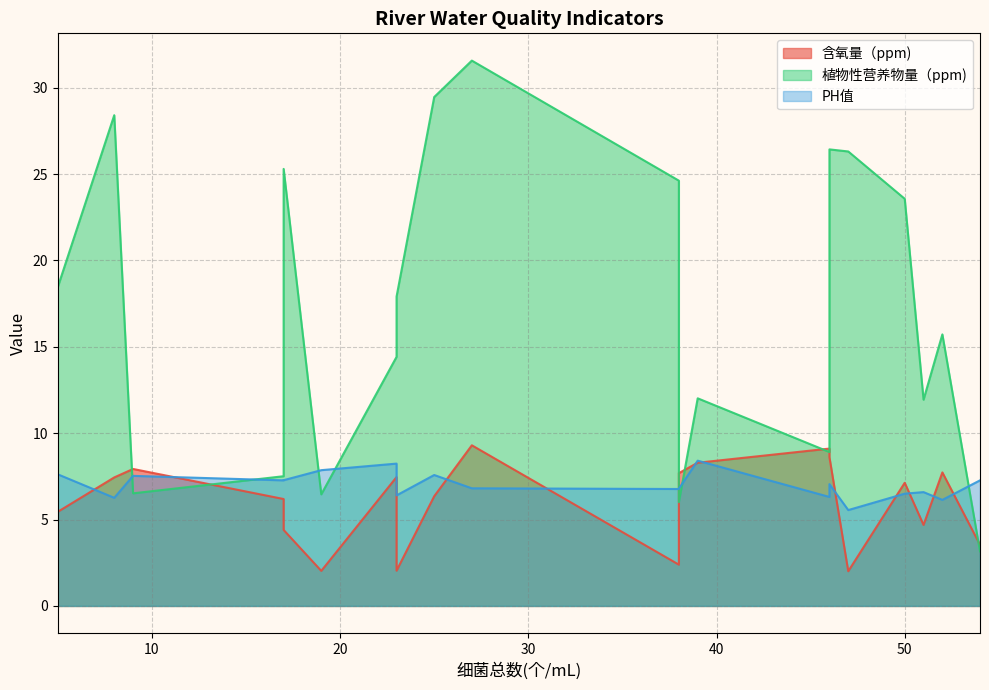

Is the value of 含氧量（ppm) at R greater than the value of PH值 at L?

Yes